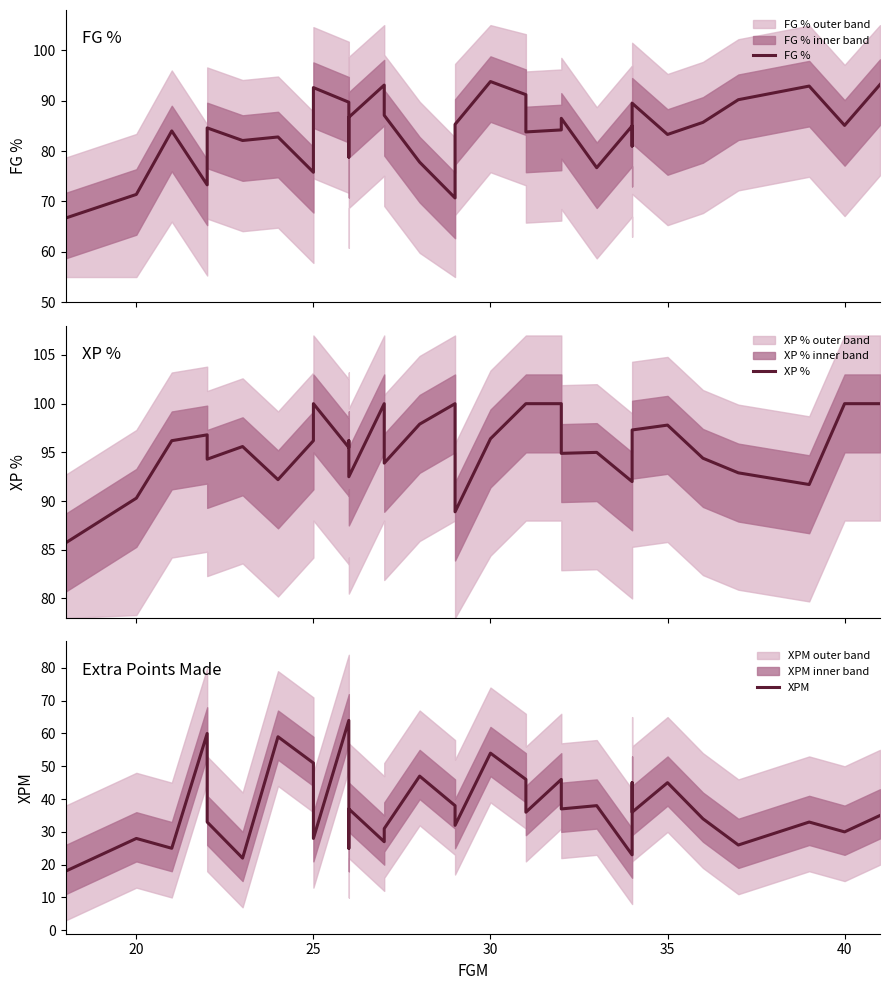

What is the difference between the maximum and second lowest values in the XPM series?

42.0